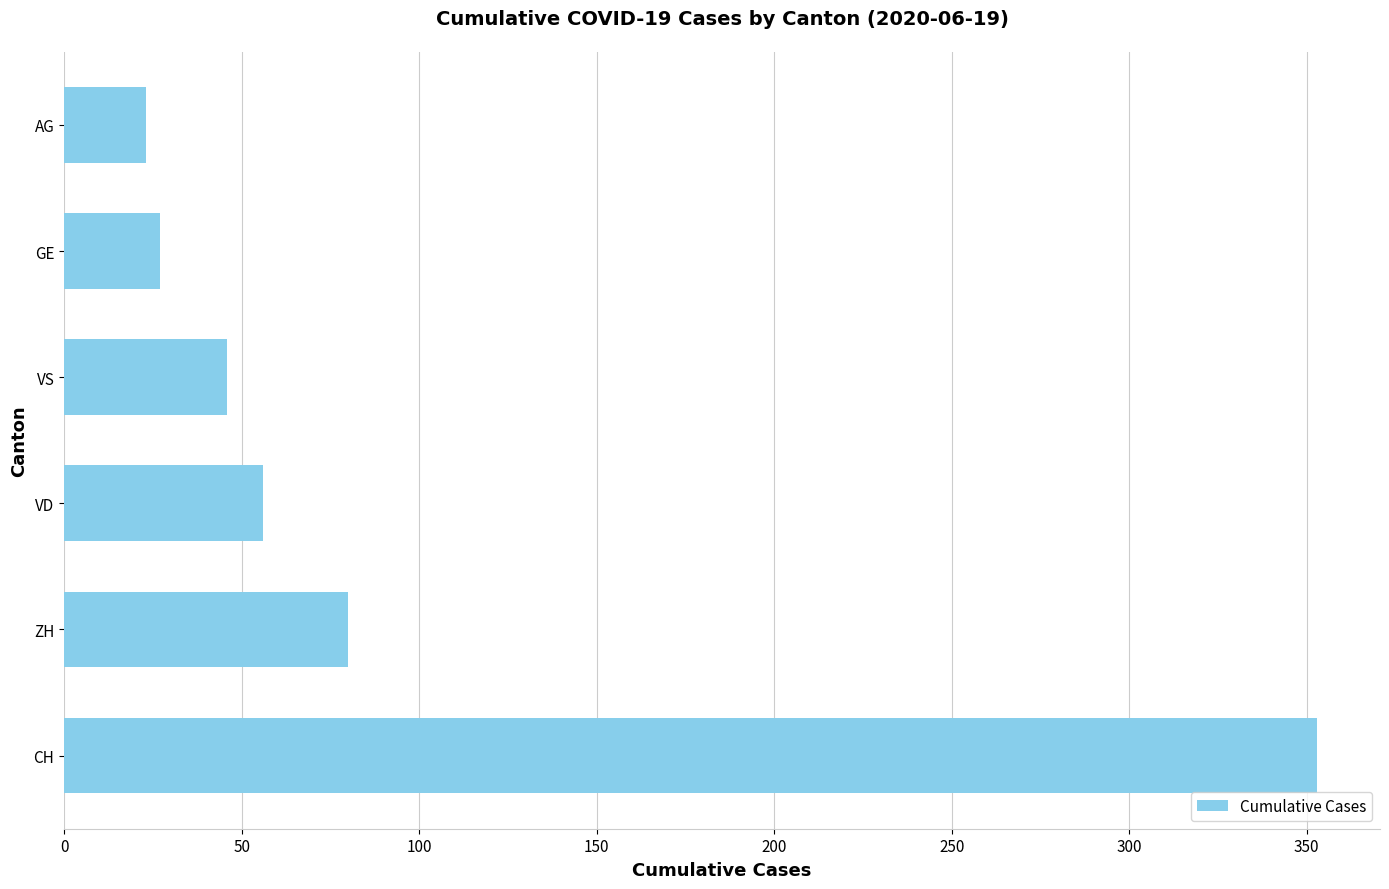

What is the sum of the values at AG and GE?

50